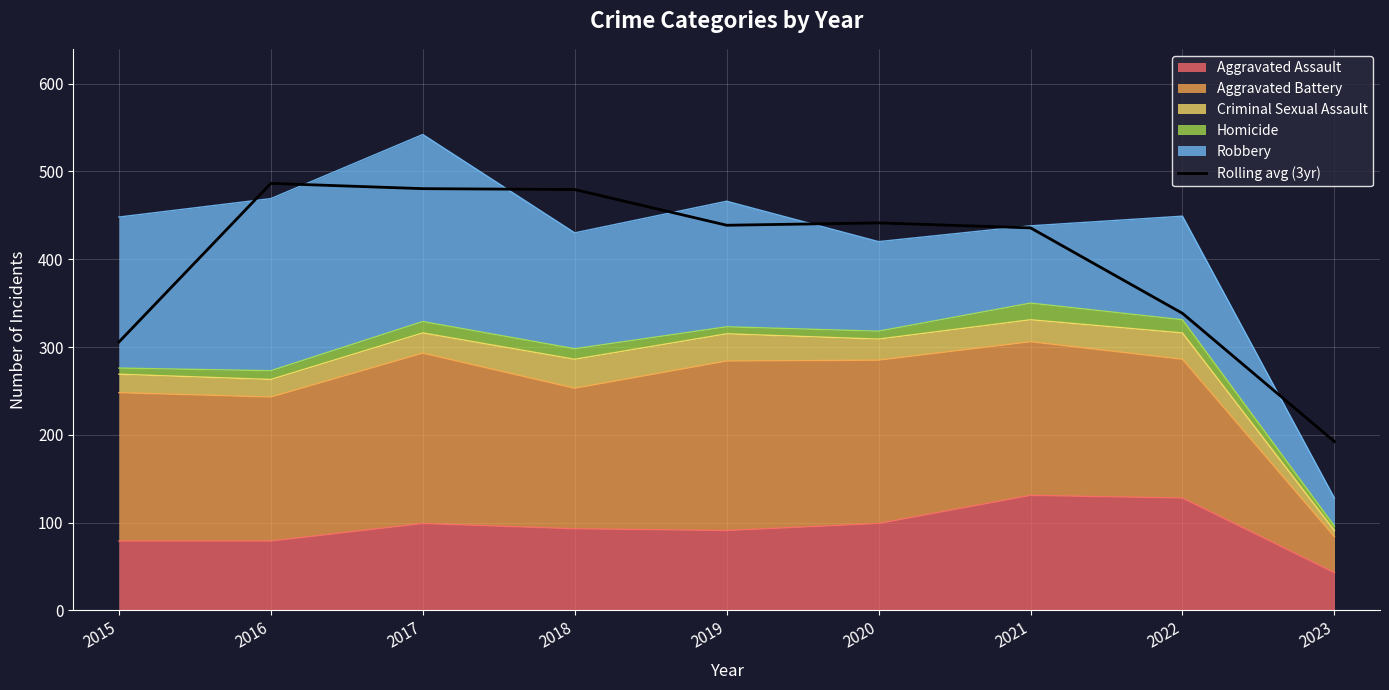

What is the sum of all values?

3598.0